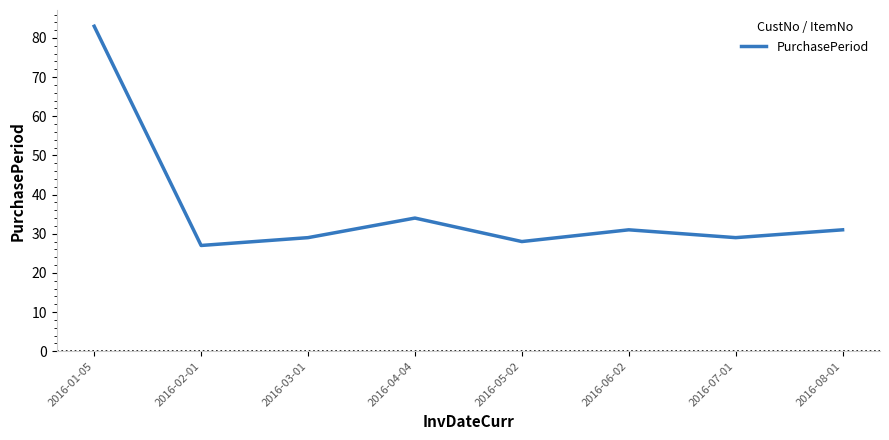

Reading right to left, list all the values displayed in this chart.

2016-08-01=31	2016-07-01=29	2016-06-02=31	2016-05-02=28	2016-04-04=34	2016-03-01=29	2016-02-01=27	2016-01-05=83